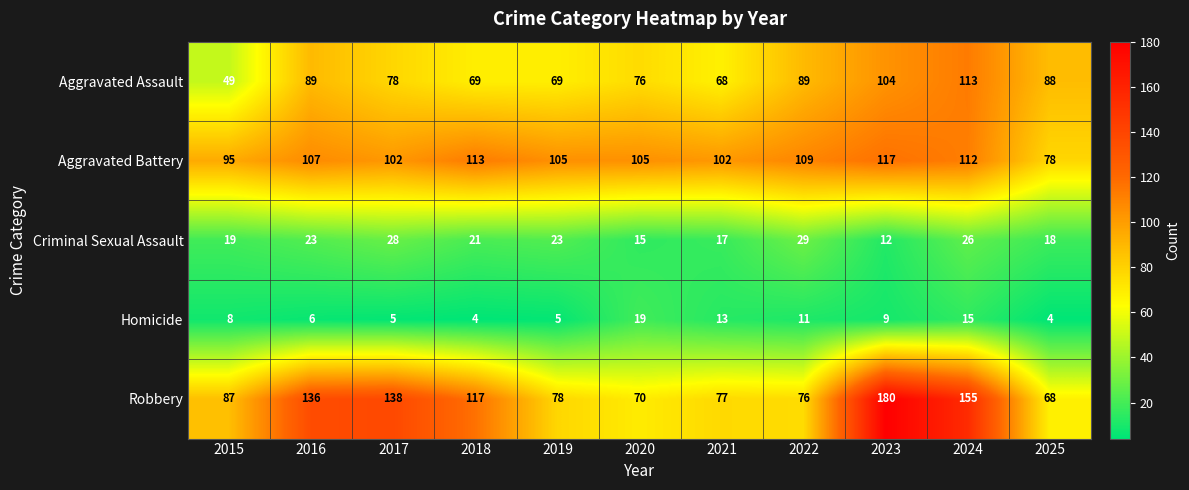

List the series in order of their peak value, lowest first.

Homicide, Criminal Sexual Assault, Aggravated Assault, Aggravated Battery, Robbery